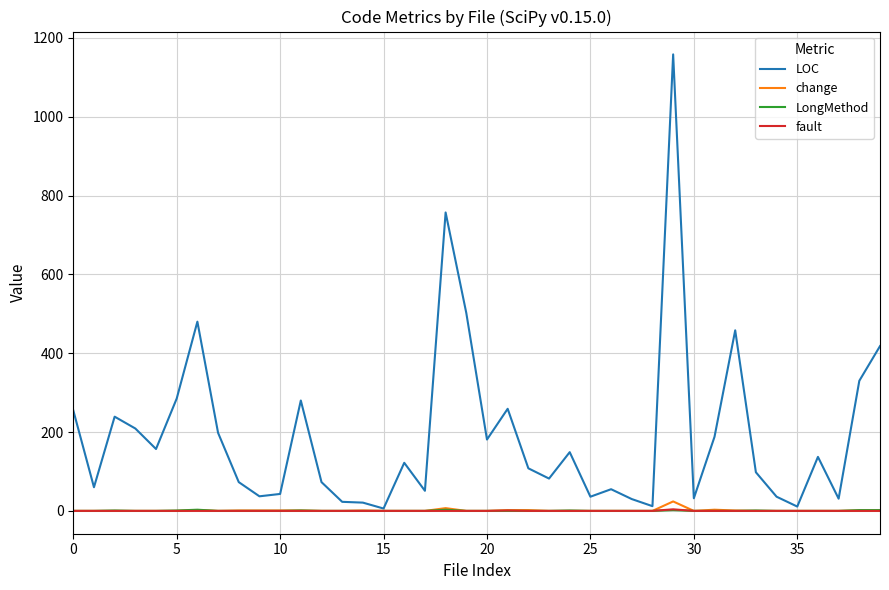

Count the number of data series in this chart.

4